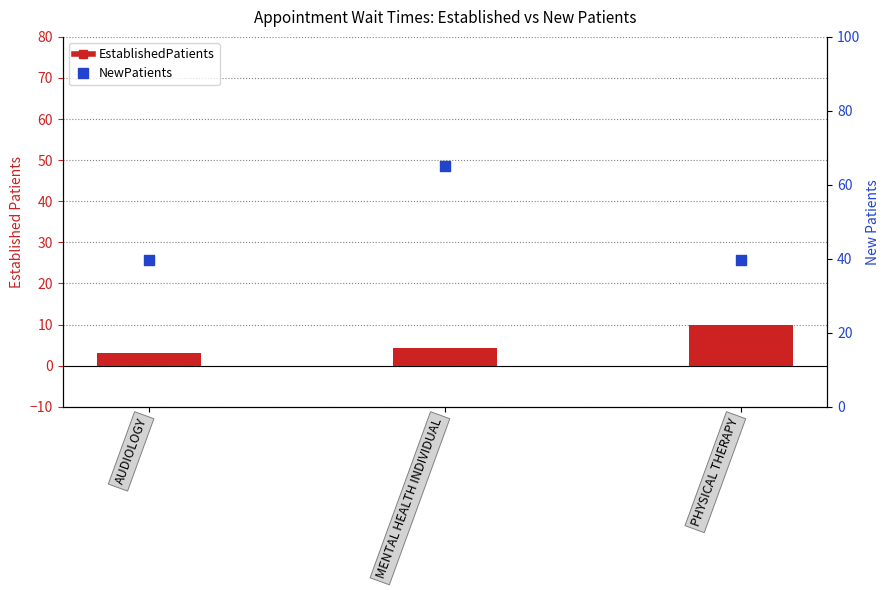

At how many categories does at least one series exceed 4?

3